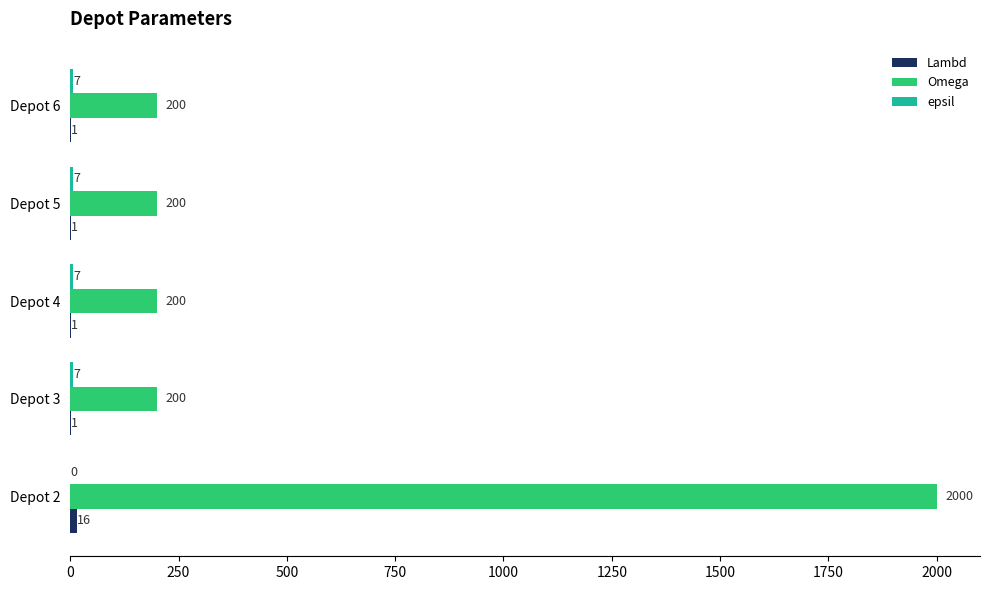

Count the number of data series in this chart.

3